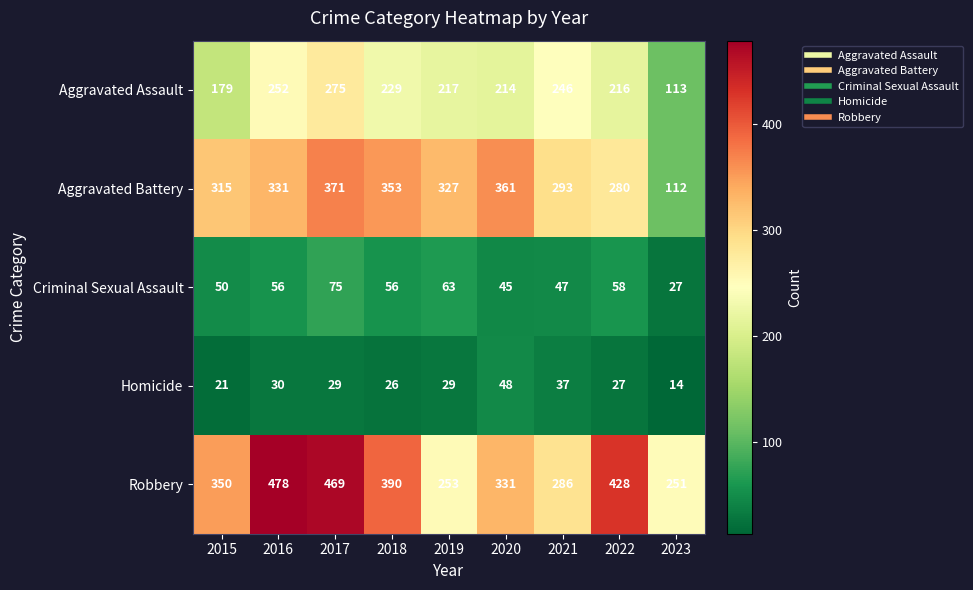

Count the number of data series in this chart.

5